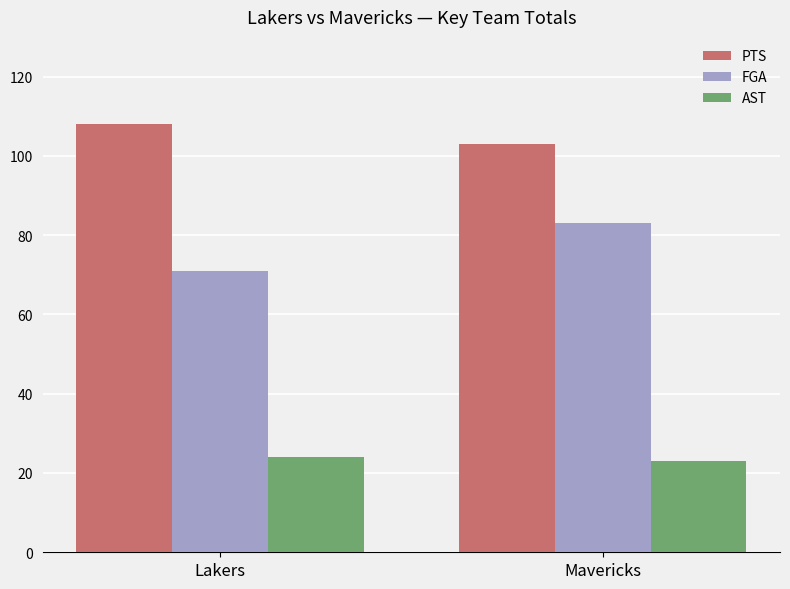

What position from the left is Lakers?

1